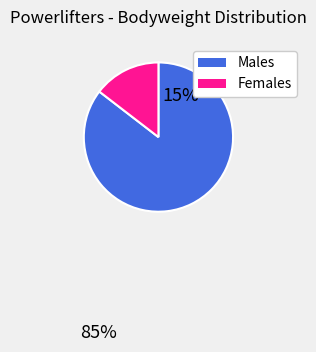

Is there any slice that represents more than half of the pie?

Yes